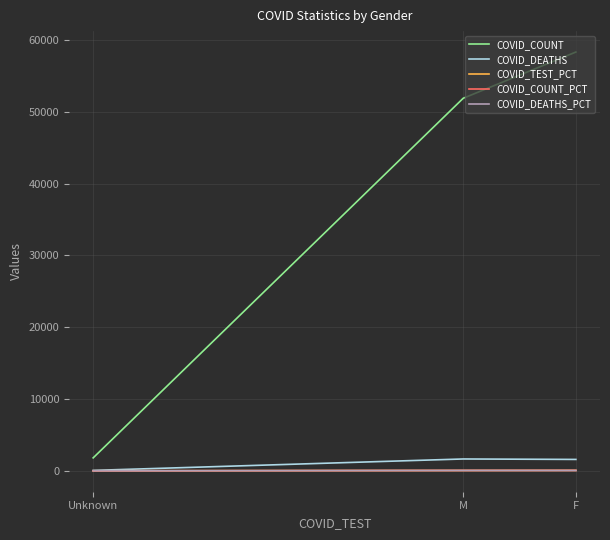

Rank the categories by COVID_TEST_PCT value from lowest to highest.

Unknown, M, F